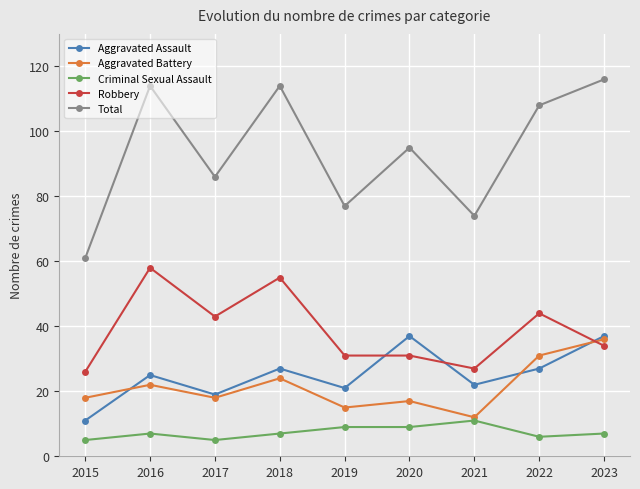

Which series changed the most between 2015 and 2017?

Total